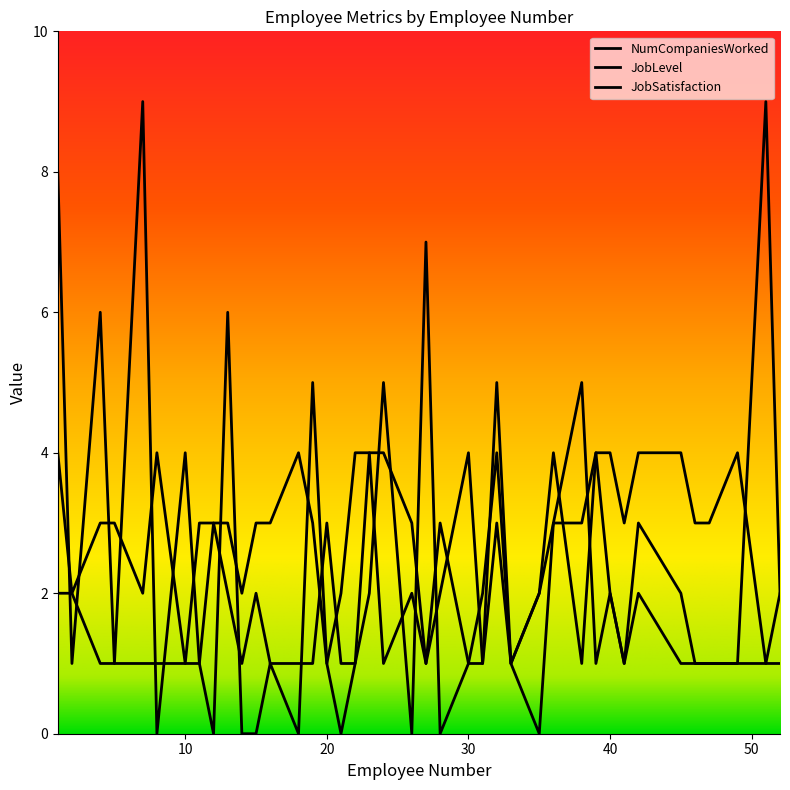

Is this an area chart (filled region under the line)?

No